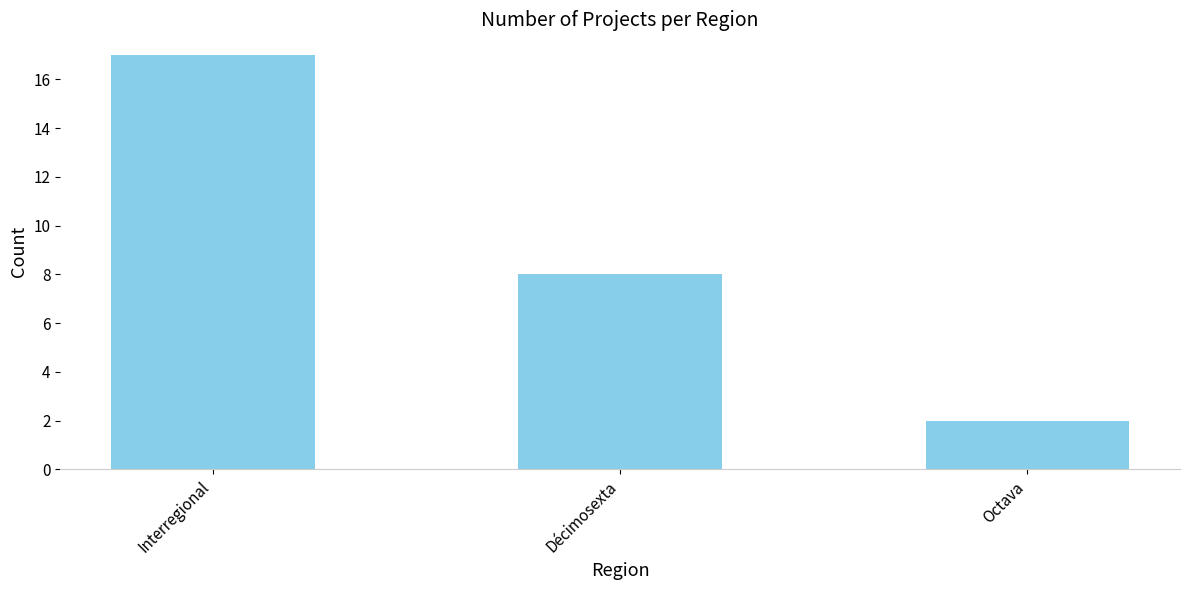

What is the sum of all values?

27